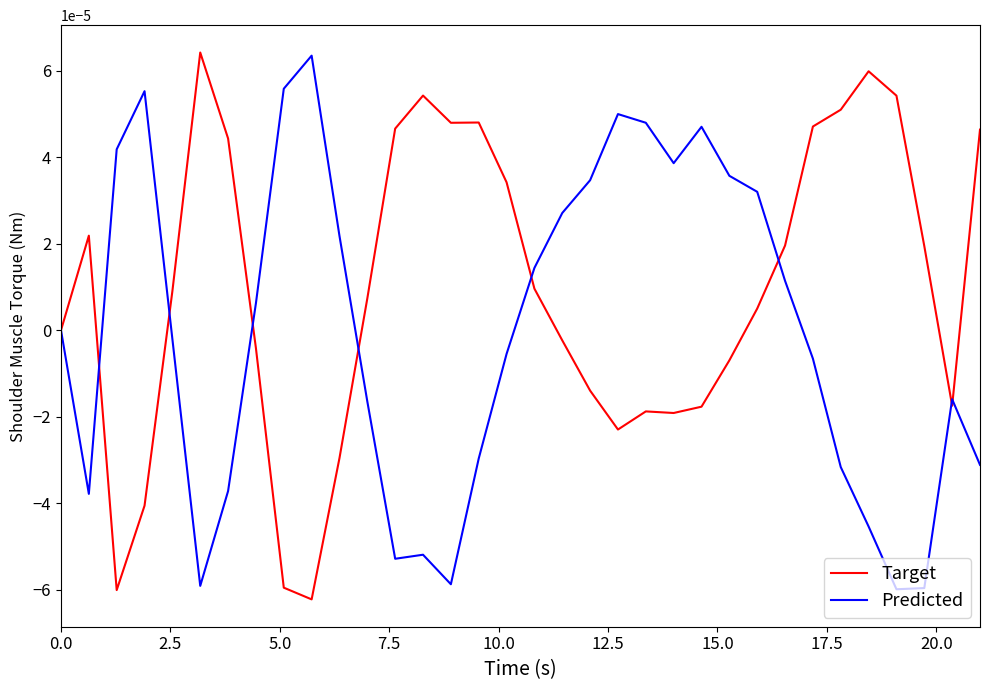

List the series in order of their overall mean, highest first.

Target, Predicted